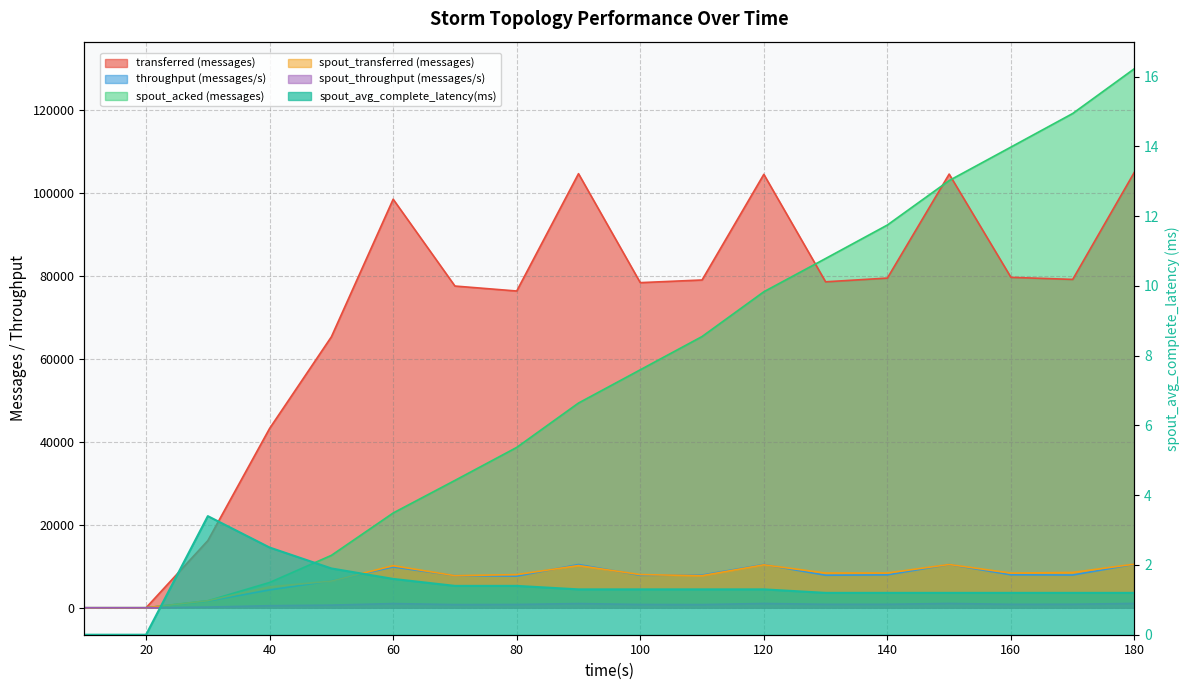

Rank the series by their maximum value, from highest to lowest.

spout_acked (messages), transferred (messages), spout_transferred (messages), throughput (messages/s), spout_throughput (messages/s), spout_avg_complete_latency(ms)